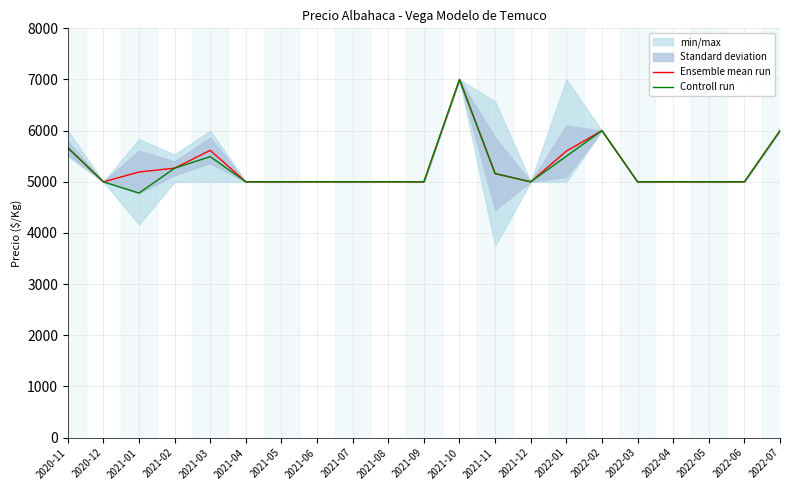

How many lines are shown in the chart?

2